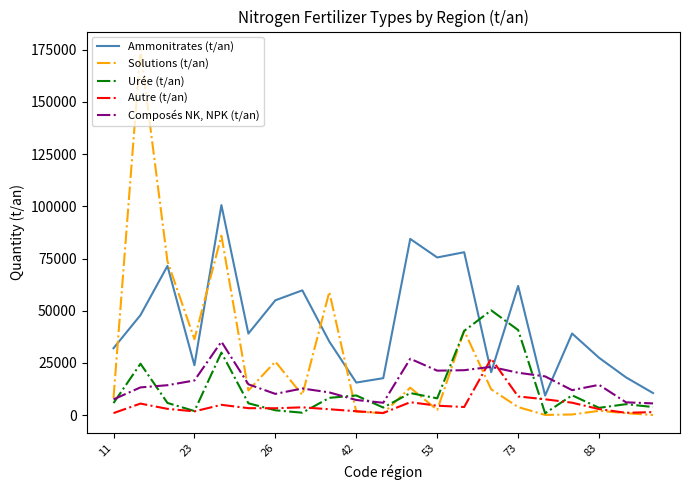

How many lines are shown in the chart?

5